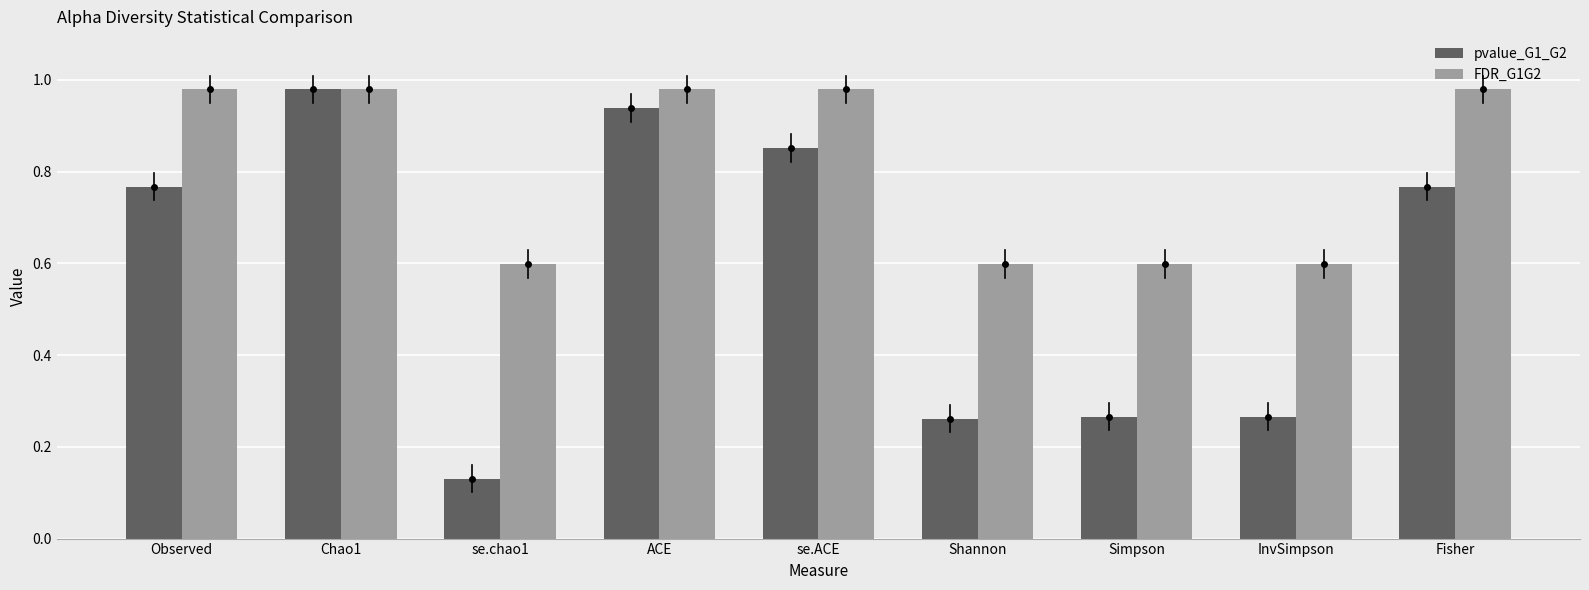

Which series has the largest total across all categories?

FDR_G1G2